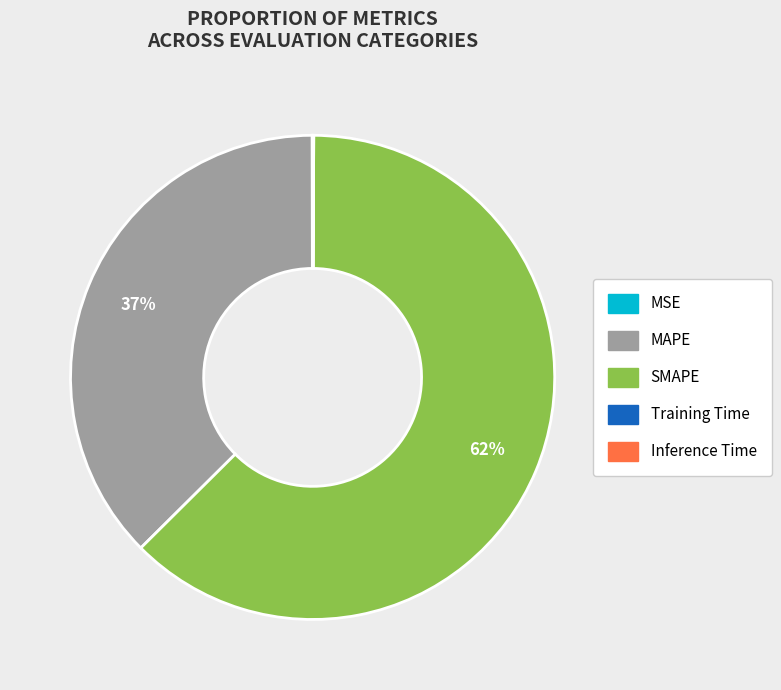

To the nearest percent, what is the average slice percentage?

20%